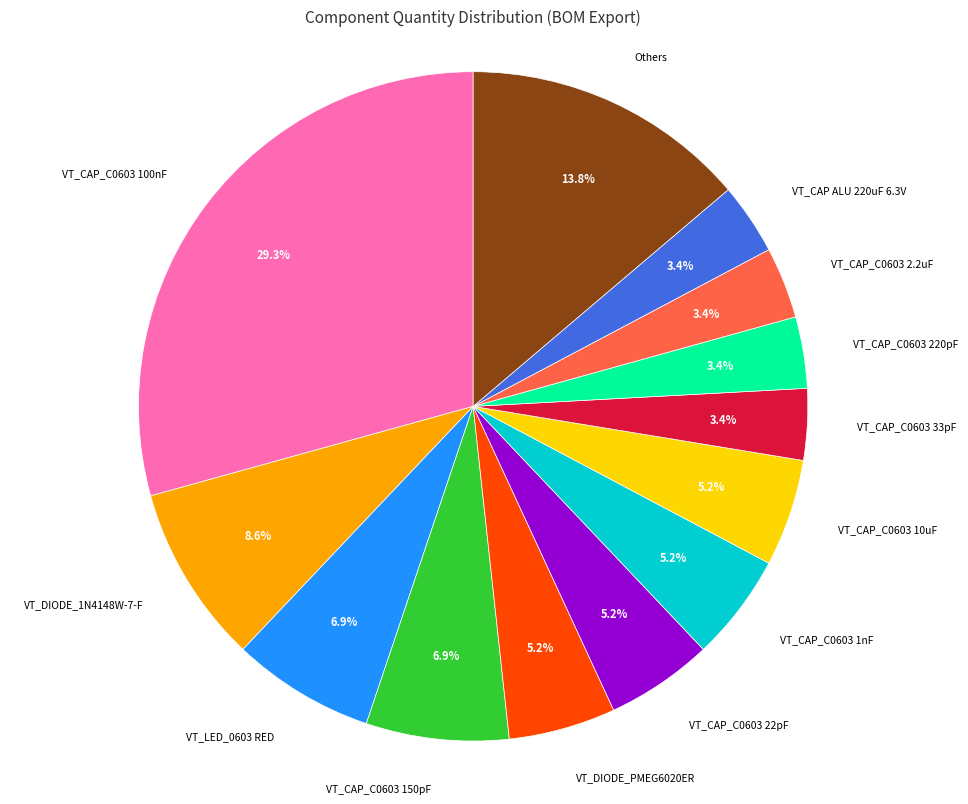

To the nearest percent, what is the difference between the largest and smallest slice percentages?

26%